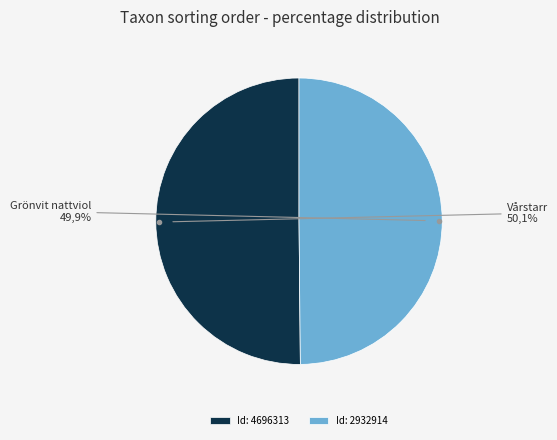

Combined, do 2932914 and 4696313 account for over 50%?

Yes